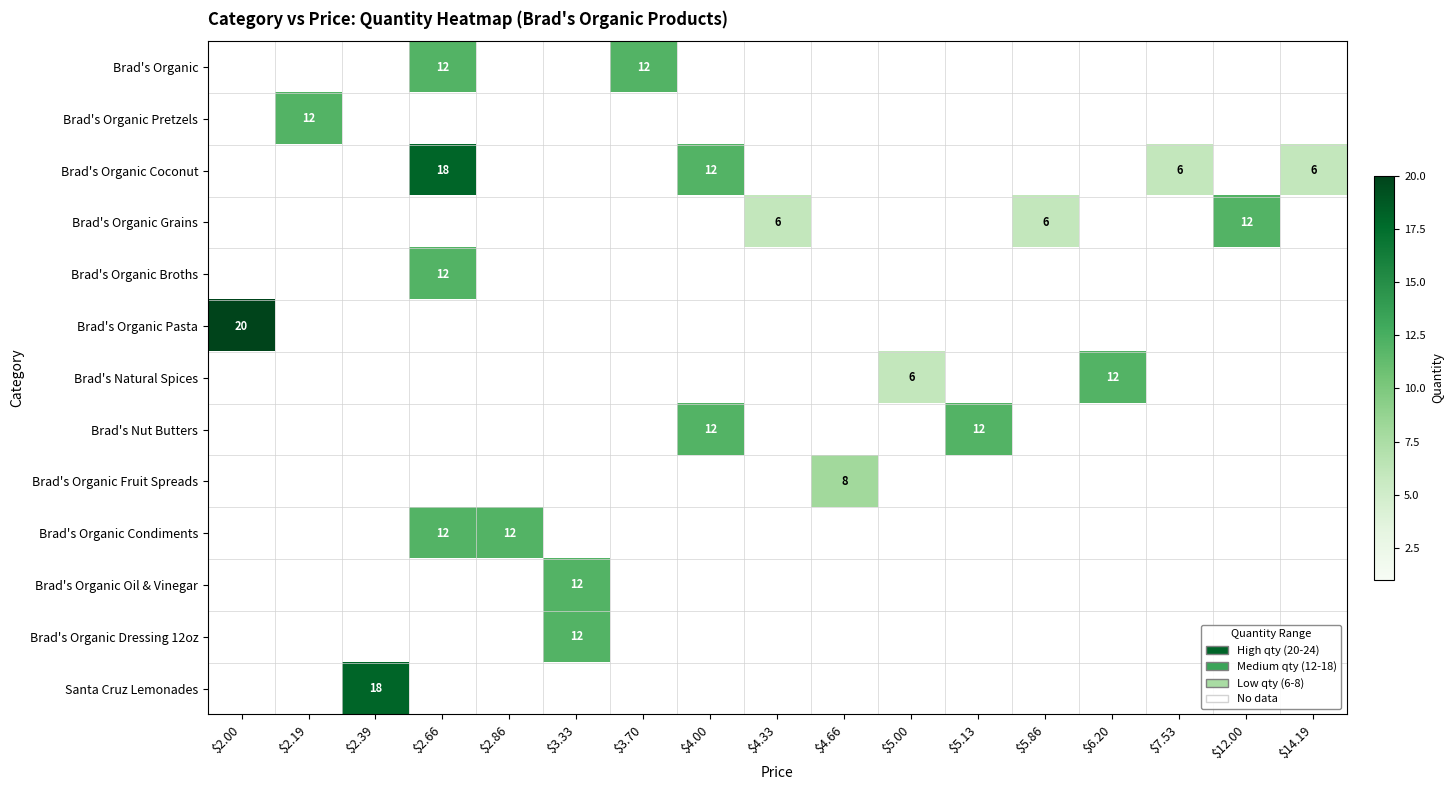

True or false: Brad's Organic Condiments has a value of 8 at $4.00.

False